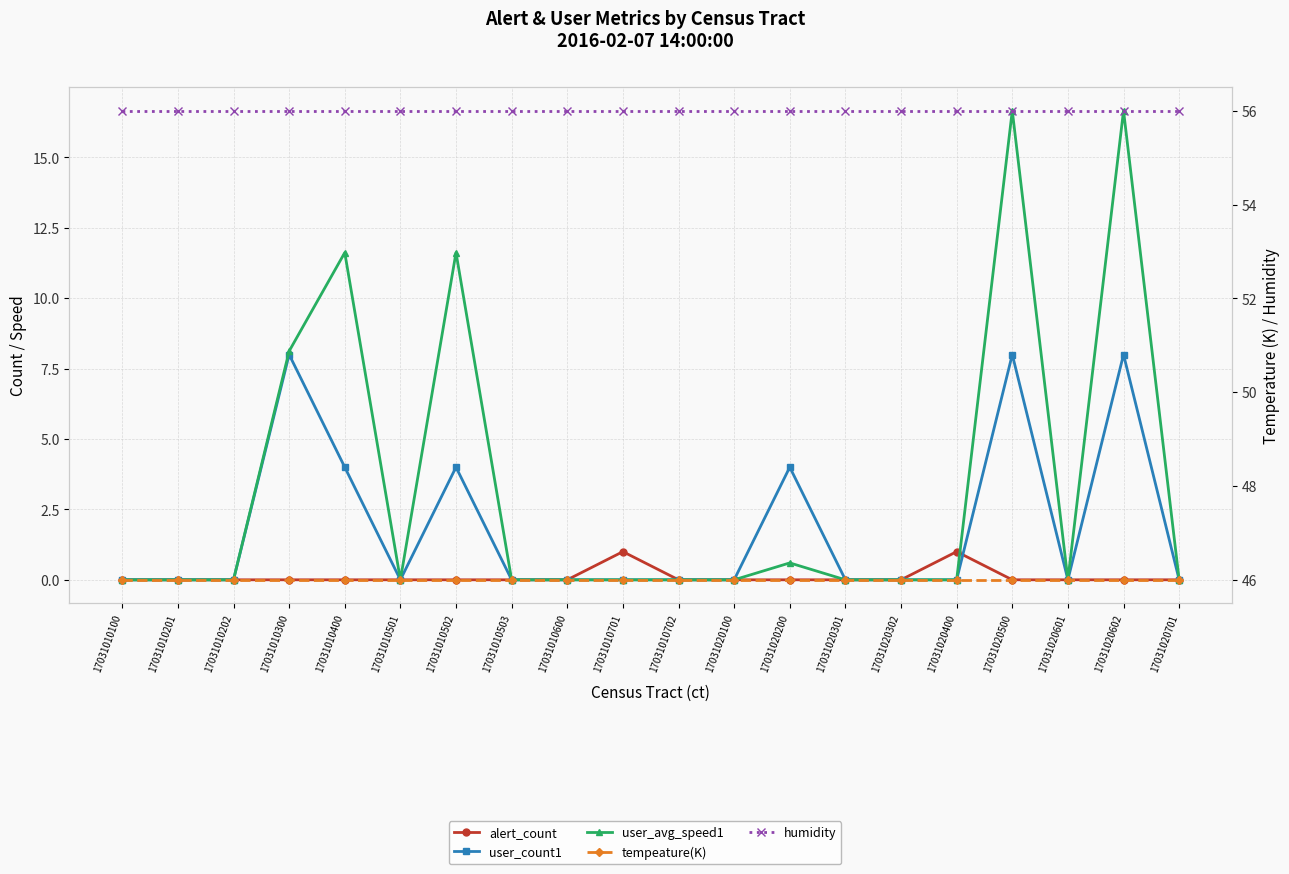

Which has a higher value, 17031020500 or 17031010701?

17031010701